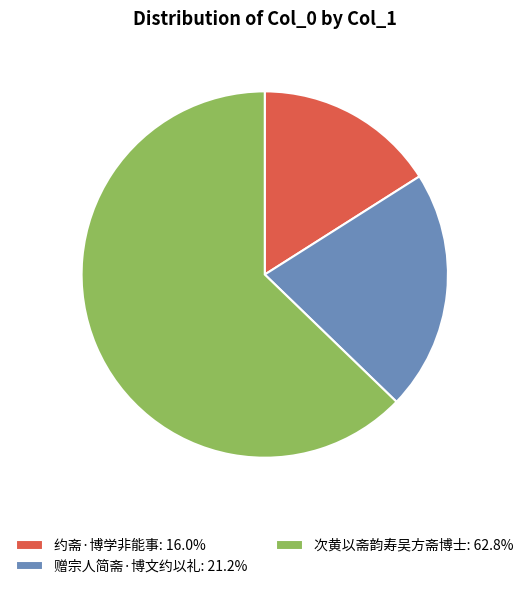

Rank the categories by value from lowest to highest.

约斋·博学非能事, 赠宗人简斋·博文约以礼, 次黄以斋韵寿吴方斋博士